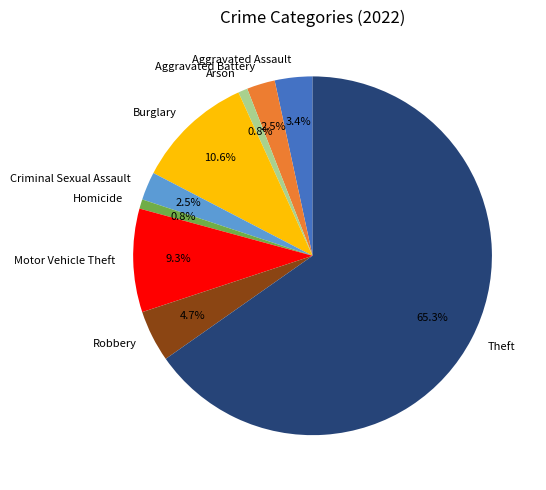

Combined, do Robbery and Motor Vehicle Theft account for over 50%?

No